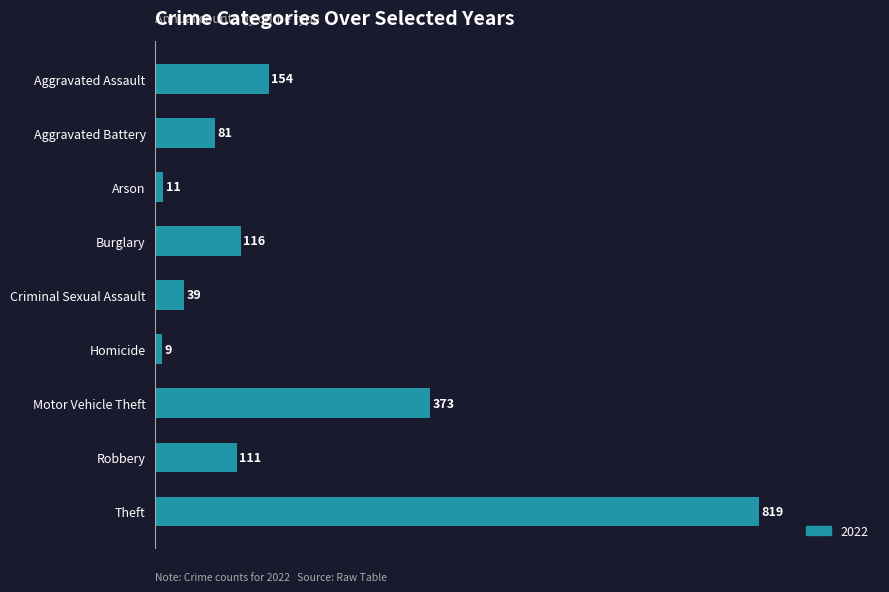

How many bars are there in total?

9